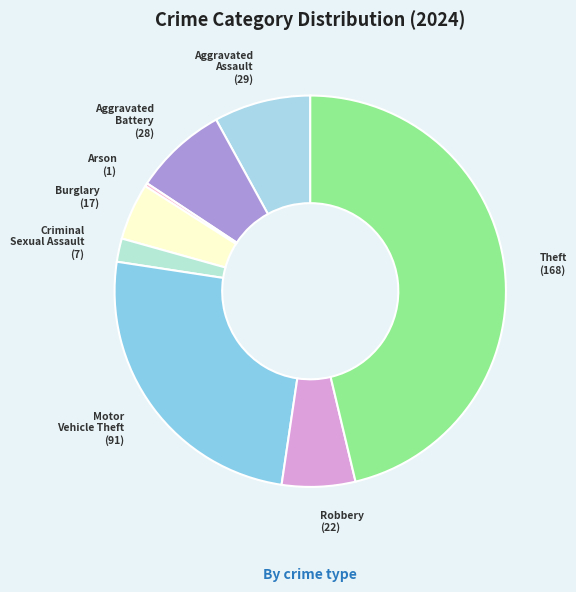

Between Criminal Sexual Assault and Theft, which is larger?

Theft